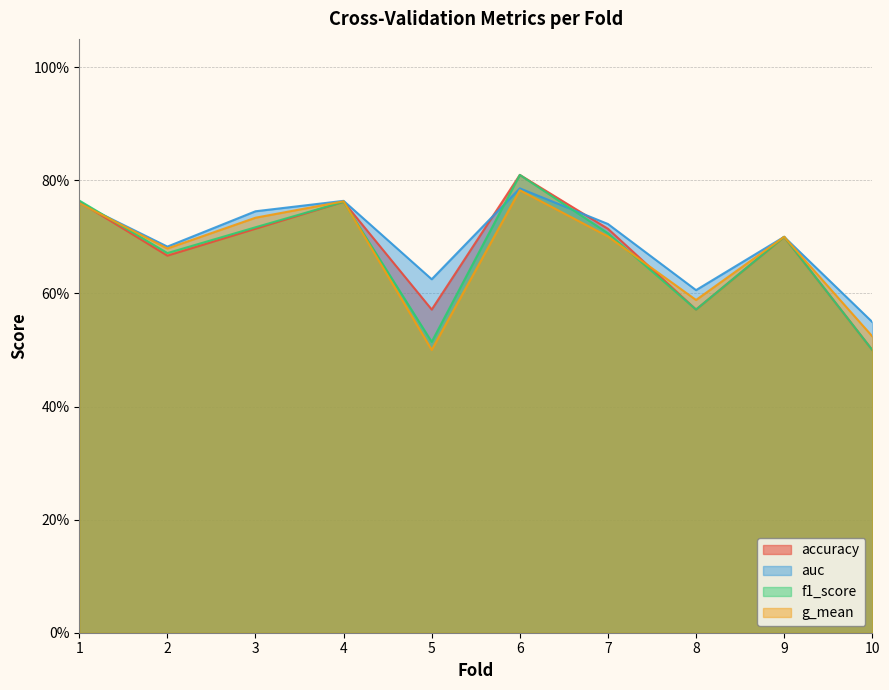

Which label corresponds to the smallest value in the chart?

10